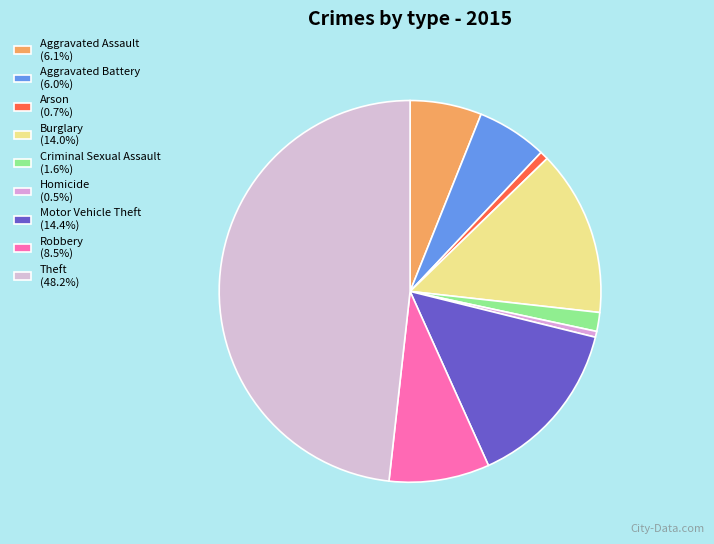

What is the ratio of the value at Motor Vehicle Theft to the value at Theft?

0.3